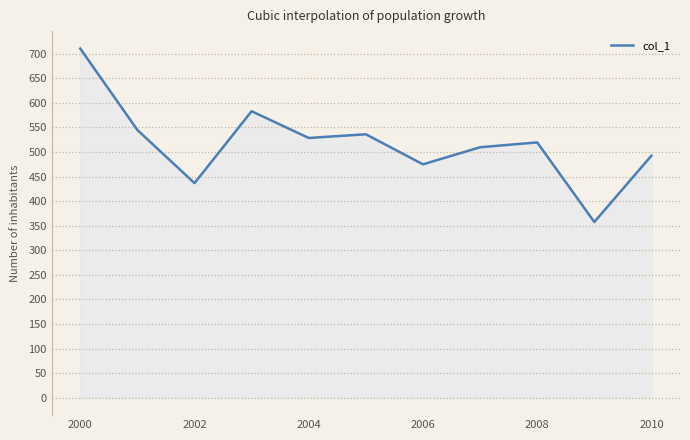

What is the maximum value shown in the chart?

710.4